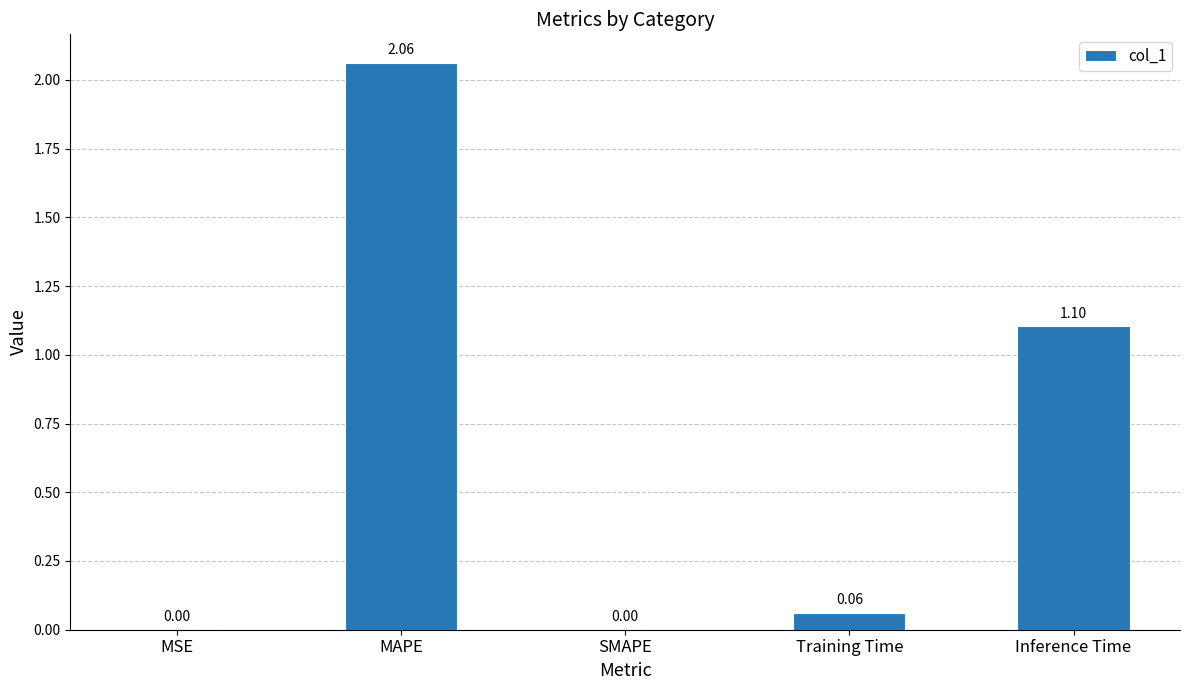

Are the bars horizontal?

No